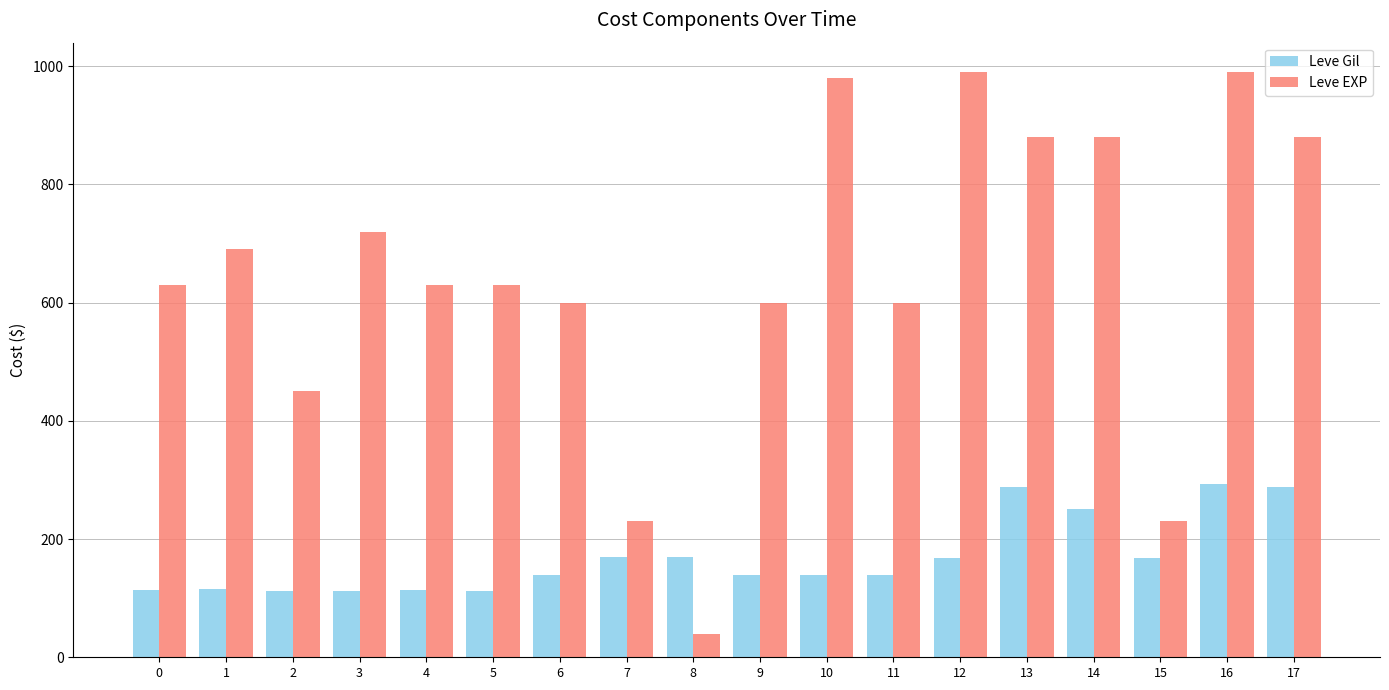

Does the chart contain stacked bars?

No